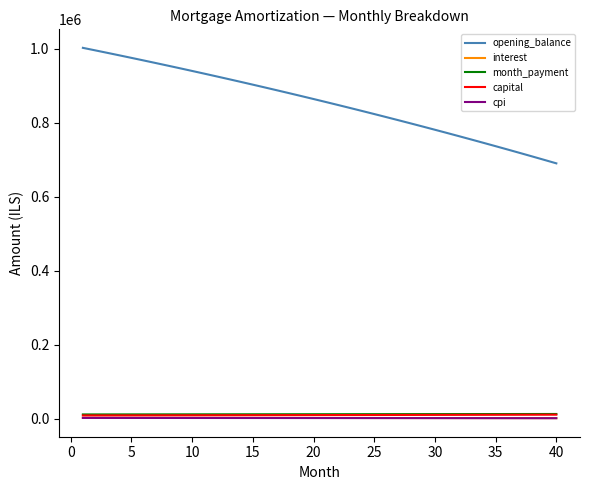

True or false: interest and opening_balance cross at least once.

False